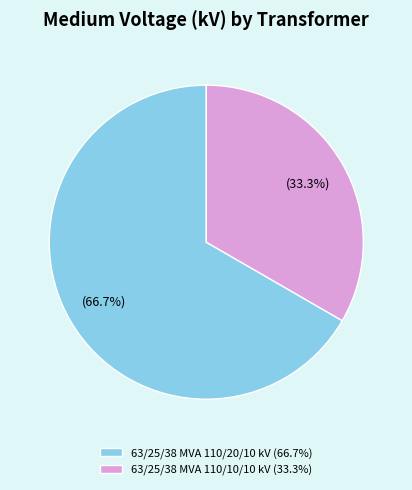

What percentage is NOT represented by 63/25/38 MVA 110/10/10 kV?

66.7%